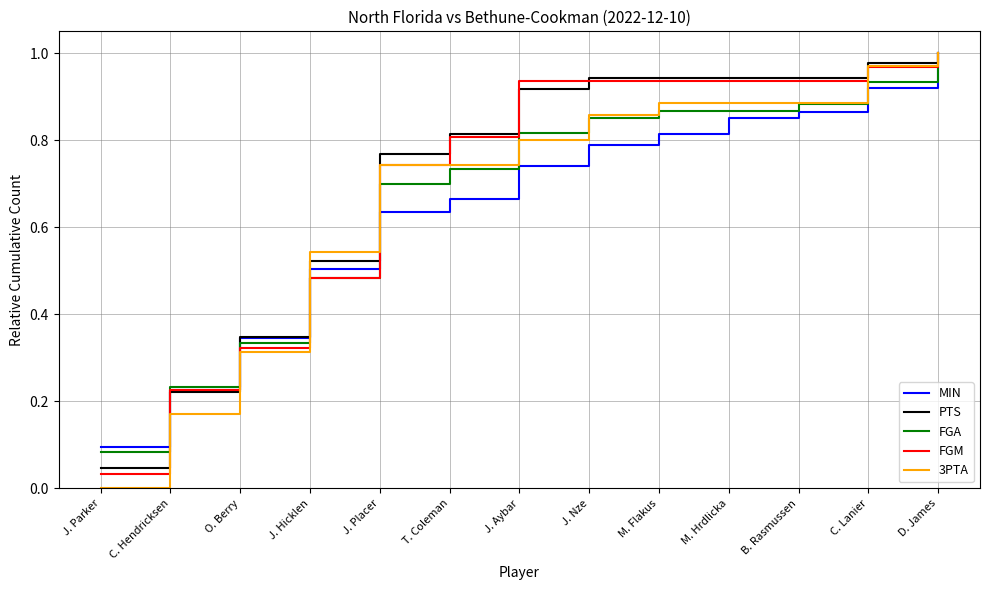

Is the value of PTS at B. Rasmussen greater than the value of 3PTA at C. Lanier?

No